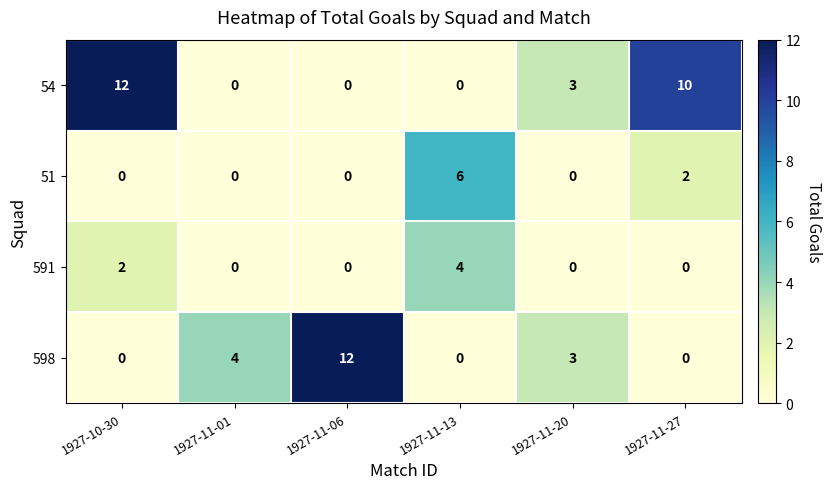

What is the difference between the maximum and second lowest values in the 51 series?

6